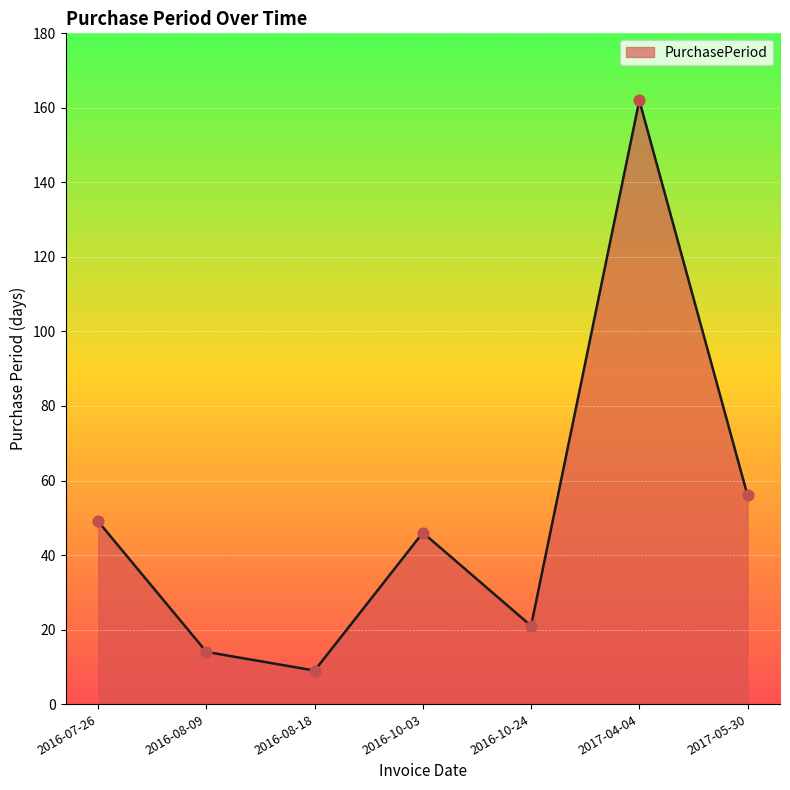

Which has a higher value, 2017-04-04 or 2016-10-24?

2017-04-04